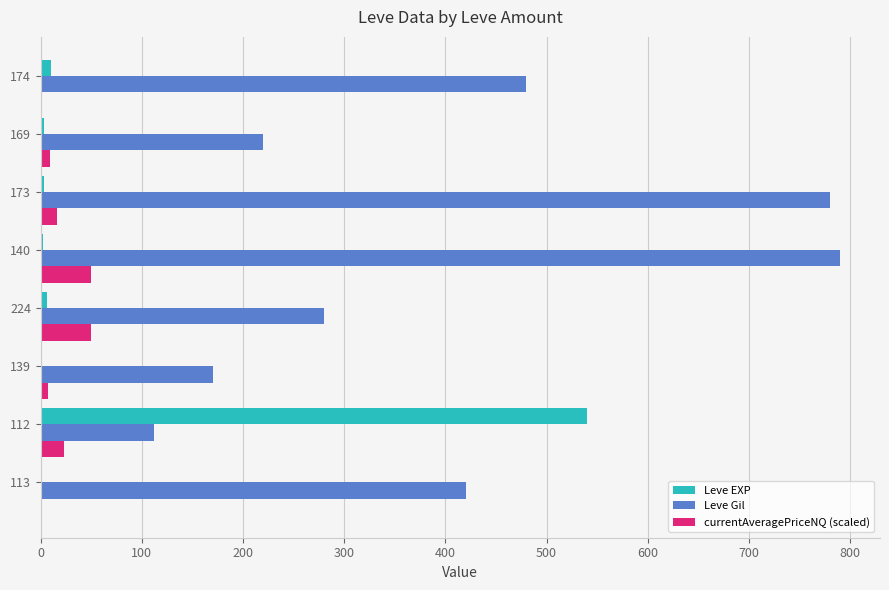

How many data points does each series have?

8